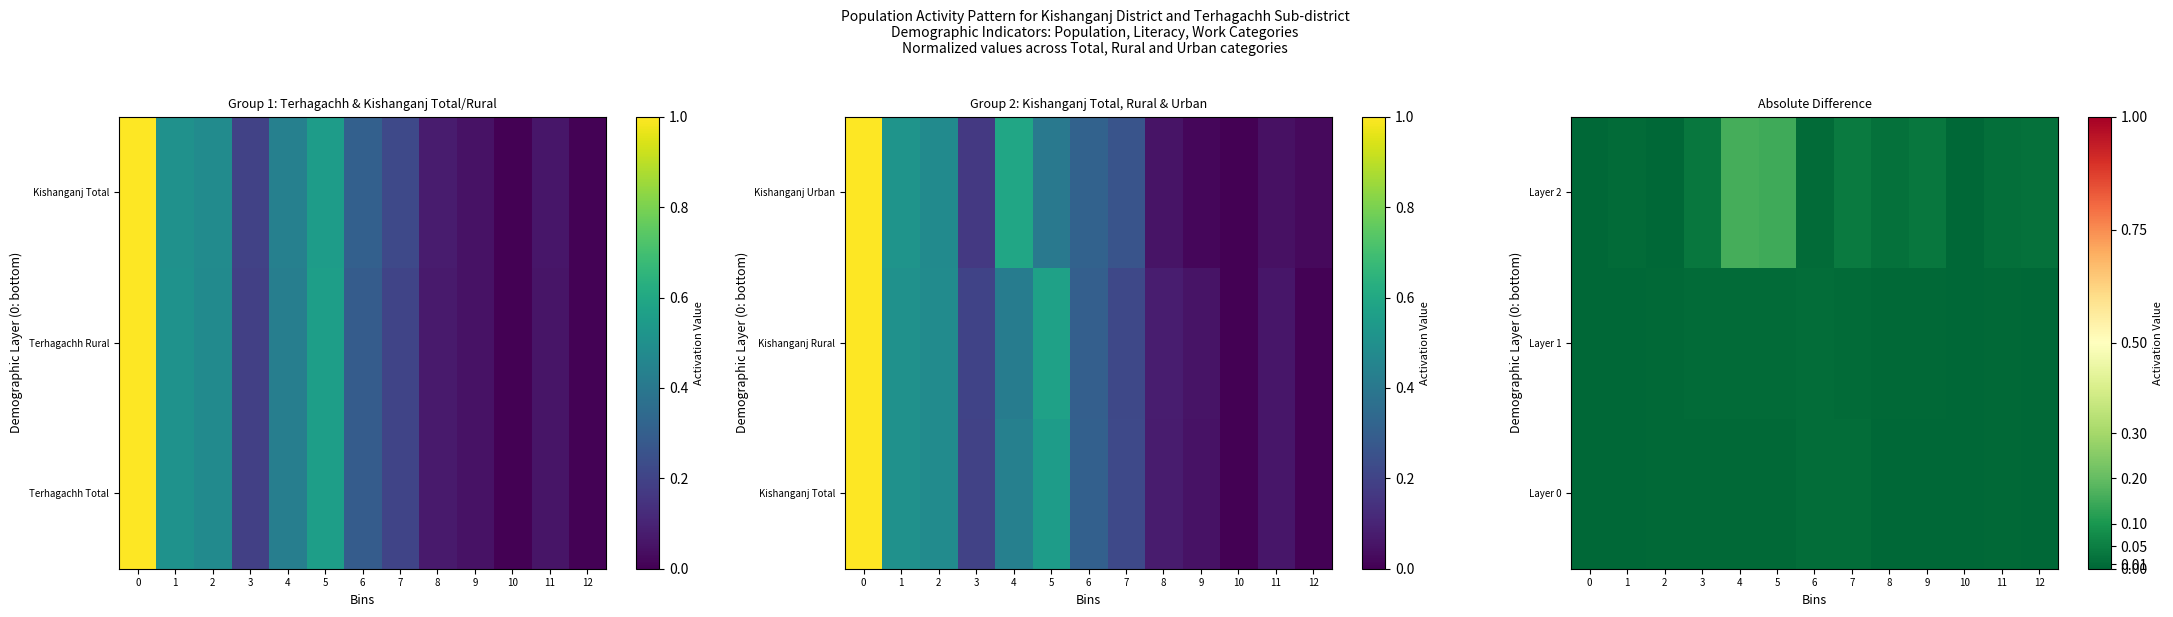

At which category is the sum across all series the highest?

4